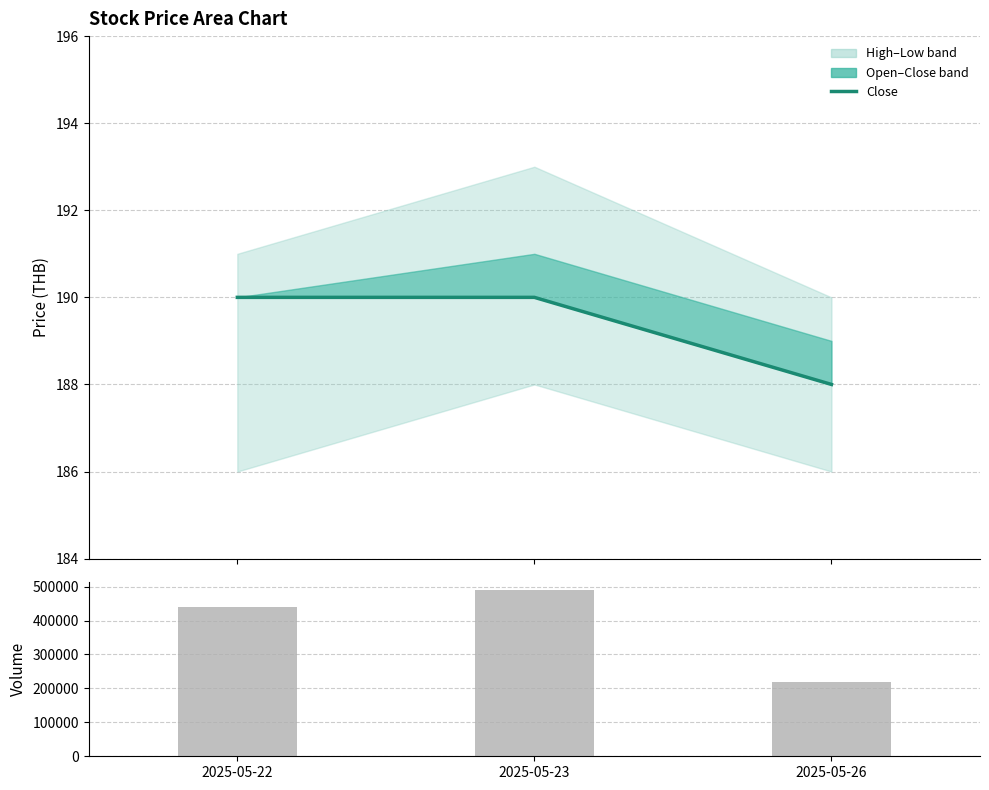

What is the total value across all series at 2025-05-23?

488890